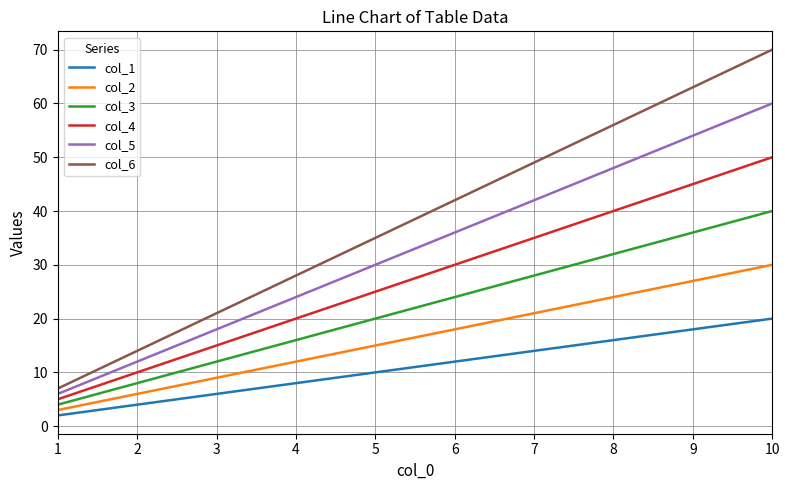

True or false: col_6 has a value of 35 at 8.

False